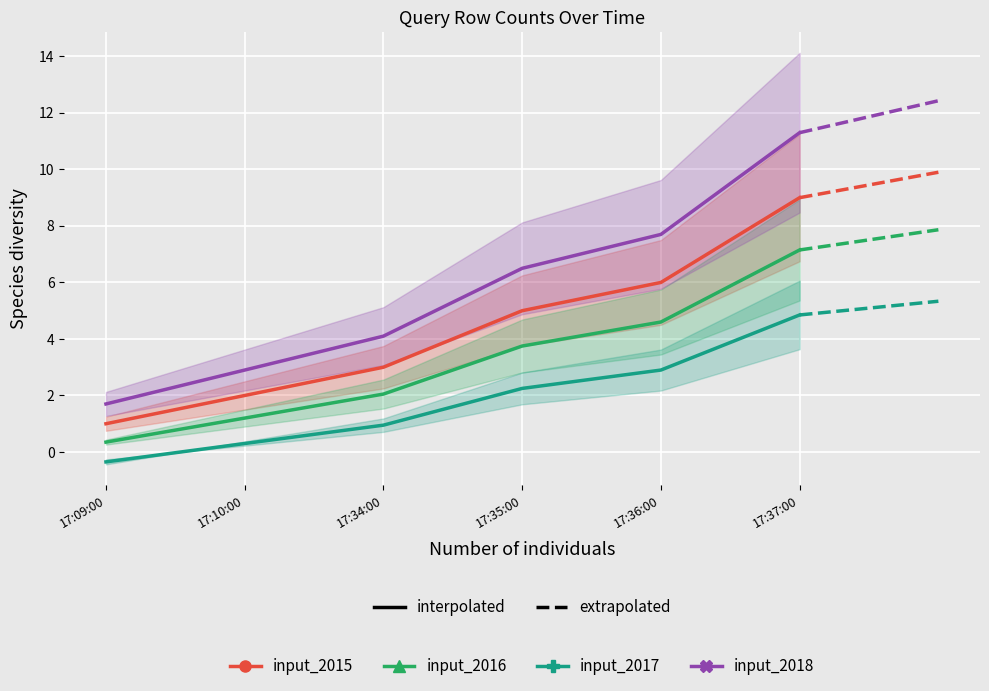

Reading left to right, extract all data points from this chart.

input_2015: 17:09:00=1.0	17:10:00=2.0	17:34:00=3.0	17:35:00=5.0	17:36:00=6.0	17:37:00=9.0
input_2016: 17:09:00=0.3	17:10:00=1.2	17:34:00=2.0	17:35:00=3.8	17:36:00=4.6	17:37:00=7.1
input_2017: 17:09:00=-0.3	17:10:00=0.3	17:34:00=1.0	17:35:00=2.2	17:36:00=2.9	17:37:00=4.9
input_2018: 17:09:00=1.7	17:10:00=2.9	17:34:00=4.1	17:35:00=6.5	17:36:00=7.7	17:37:00=11.3